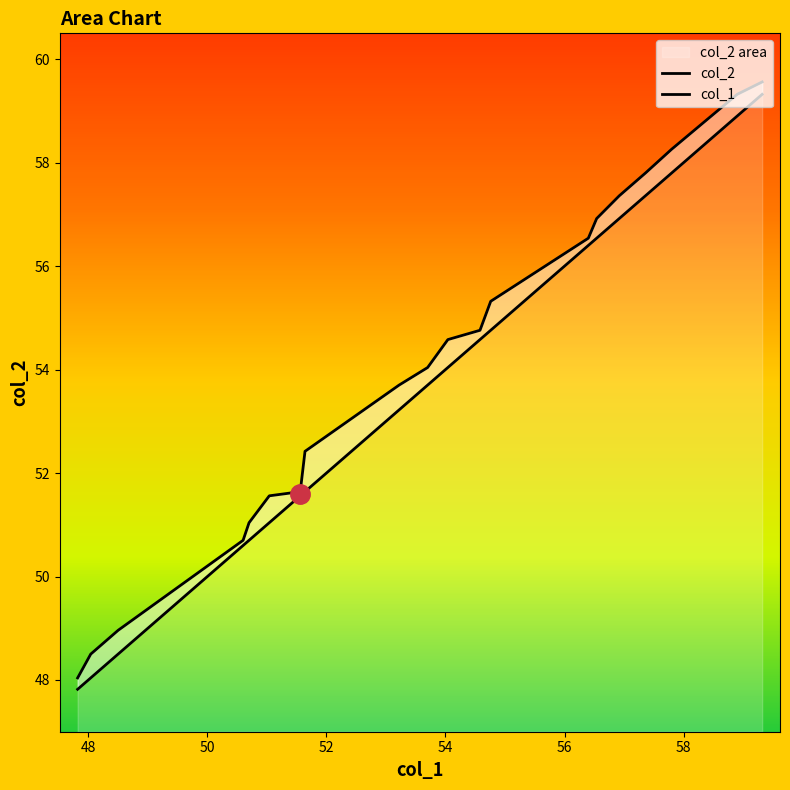

True or false: col_2 and col_1 cross at least once.

False